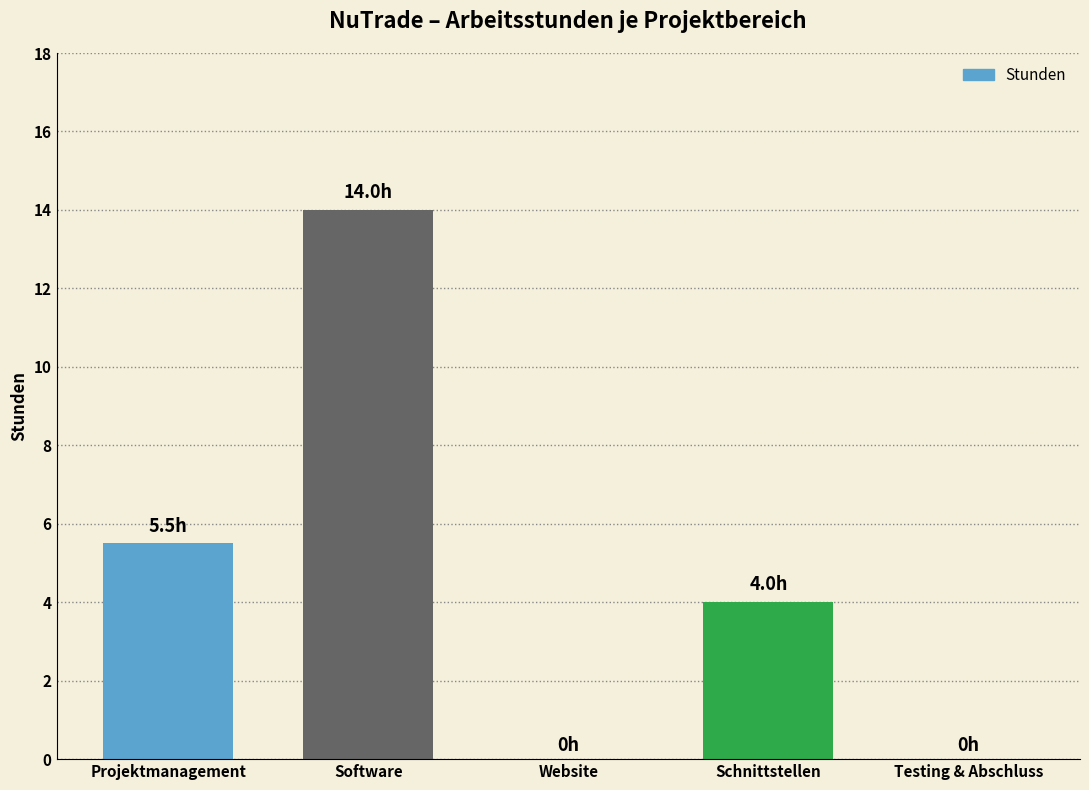

Between Projektmanagement and Website, which is larger?

Projektmanagement